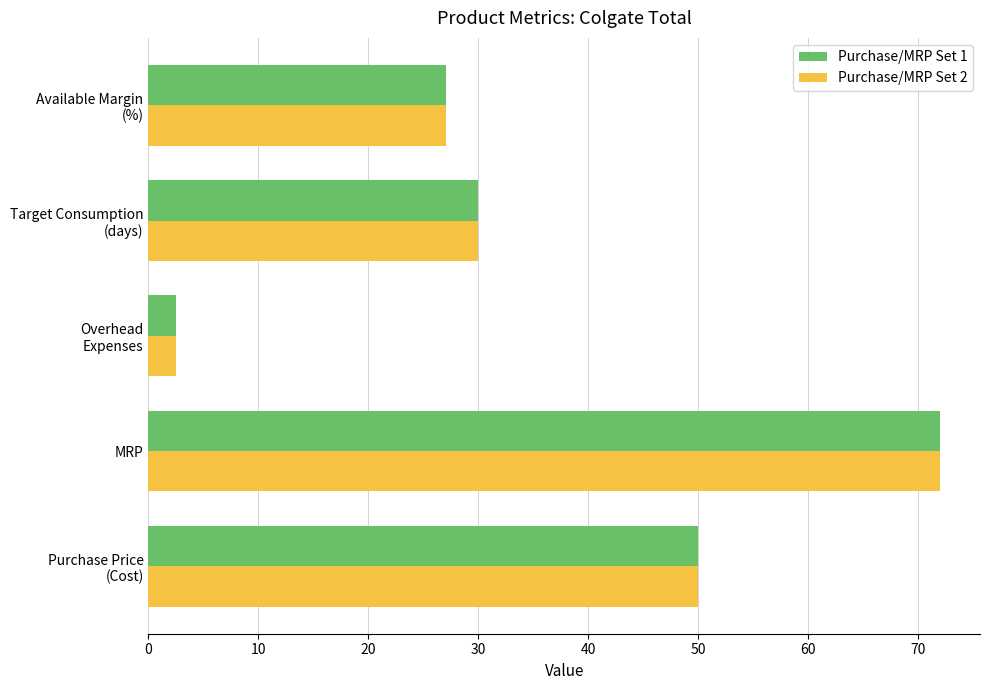

What is the difference between the second highest and second lowest values in the Purchase/MRP Set 2 series?

22.9